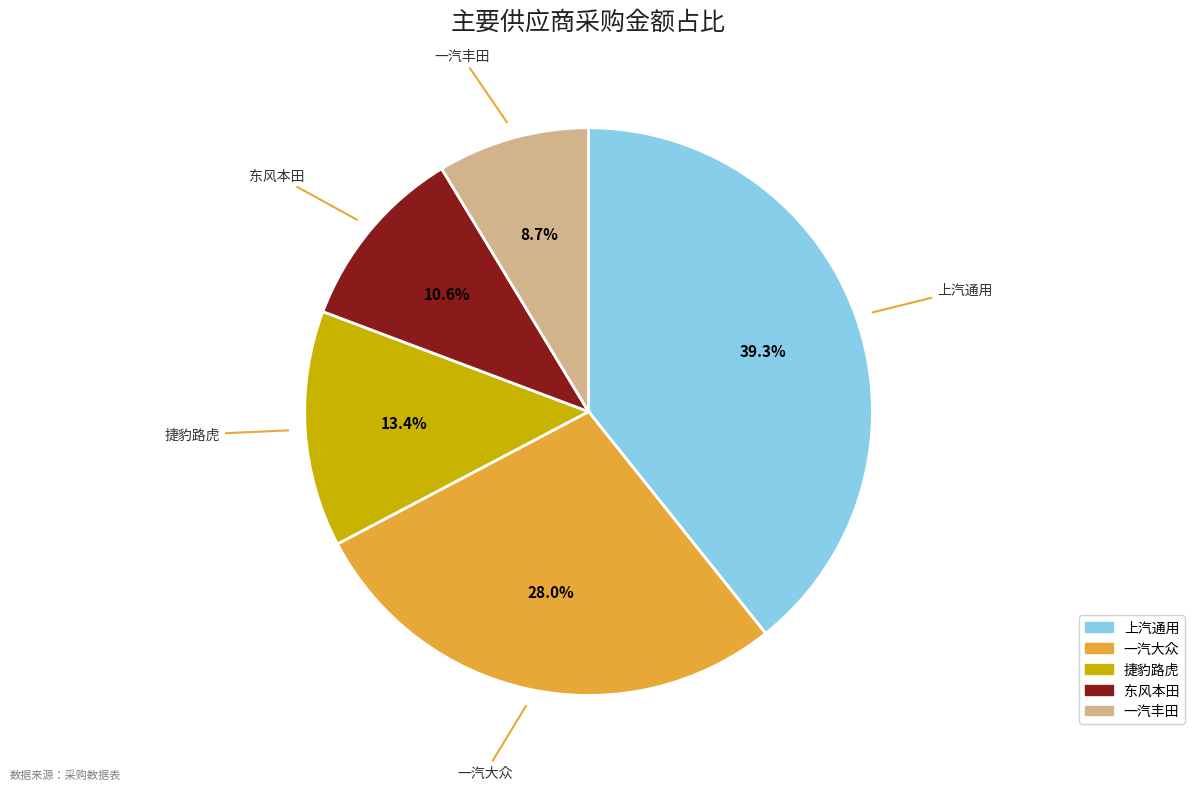

Does any single category account for the majority?

No